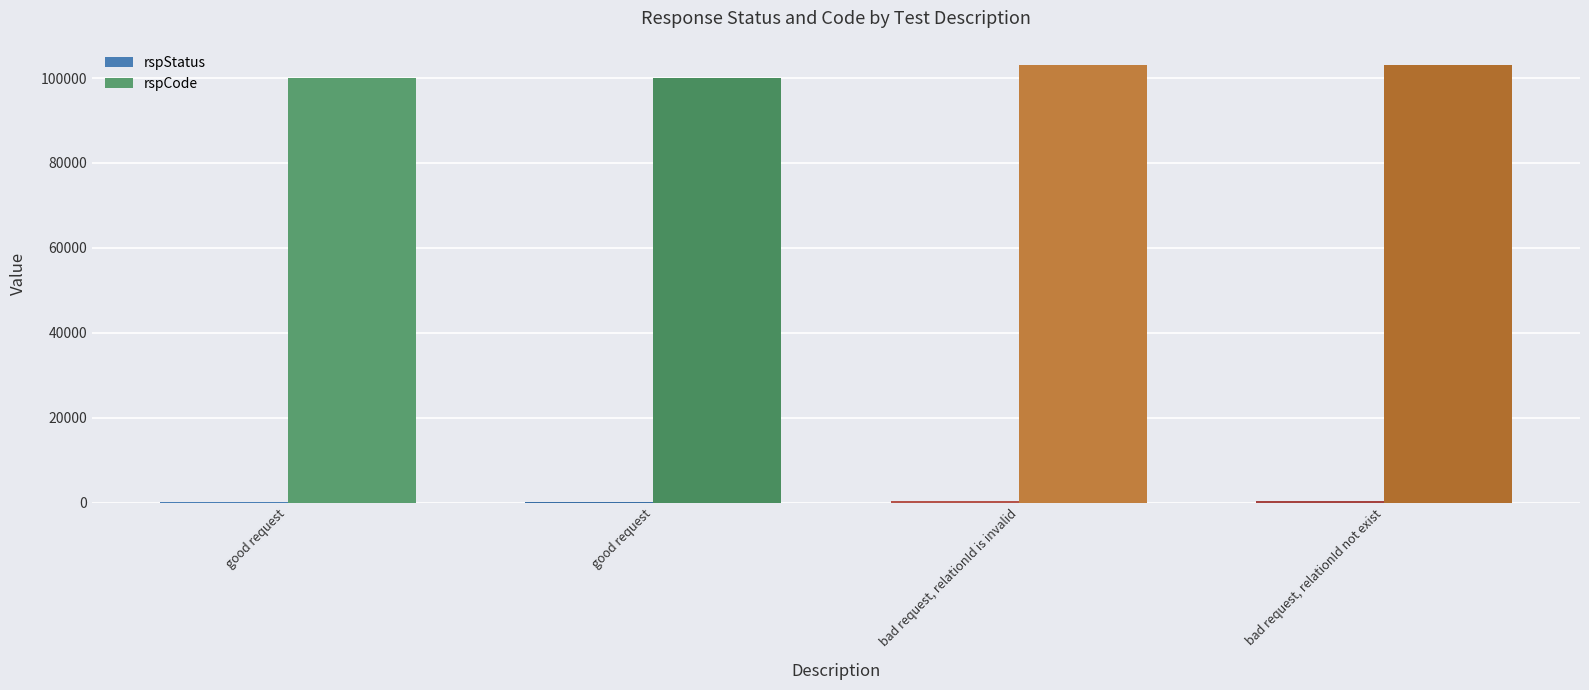

What is the difference between the highest and lowest values at good request?

99800